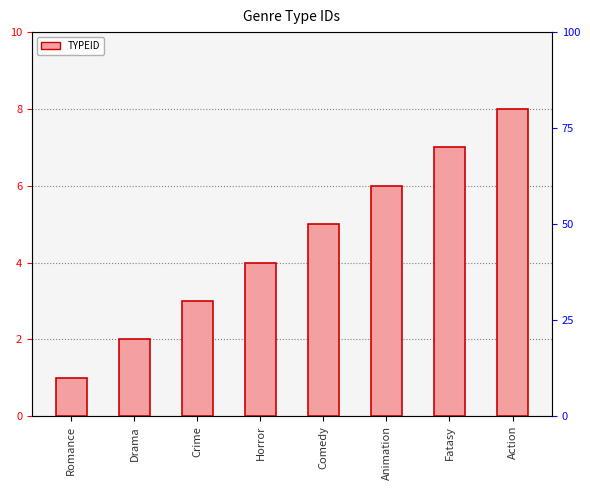

What is the greatest value displayed?

8